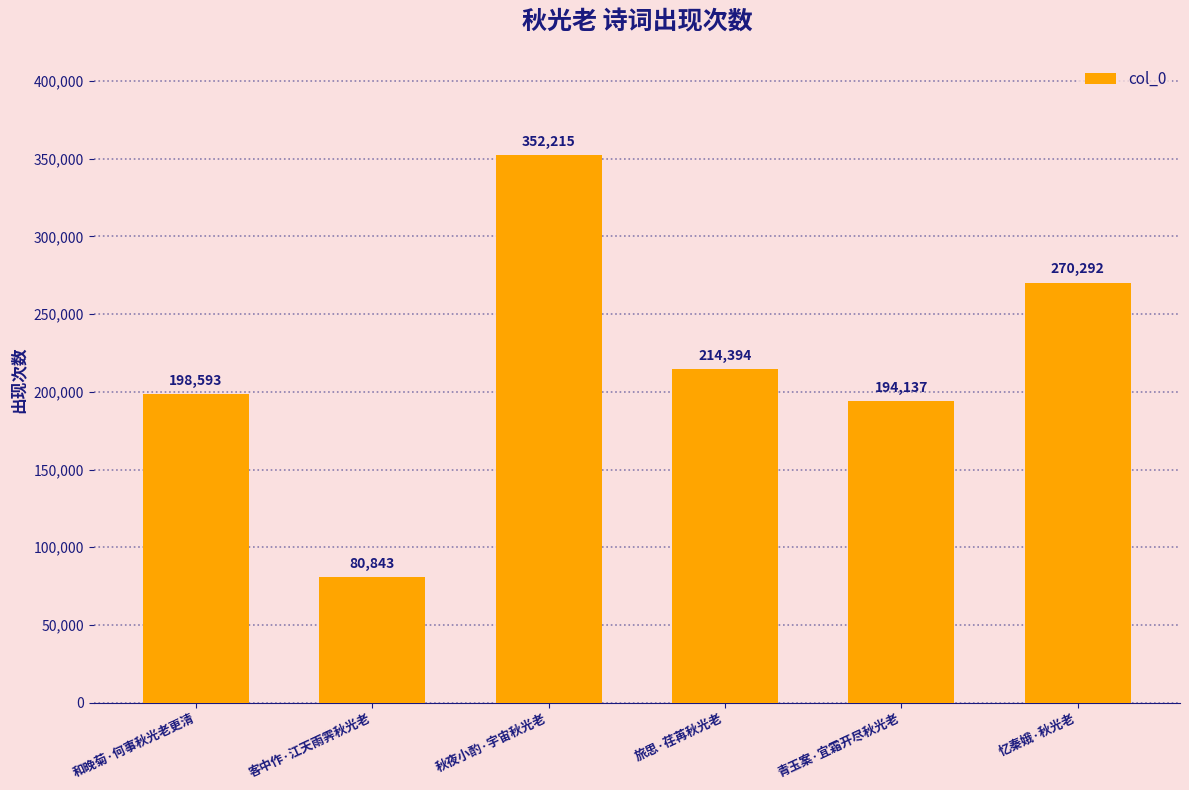

What is the label of the 4th bar from the left?

旅思·荏苒秋光老